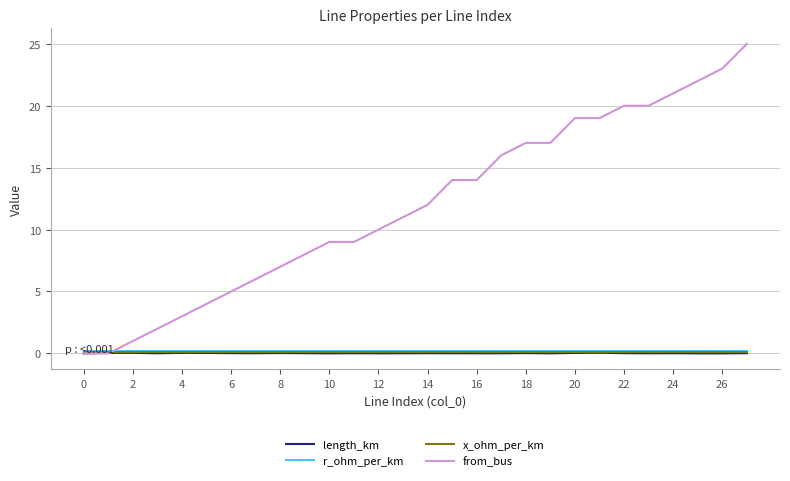

Which series has the largest range (max minus min)?

from_bus